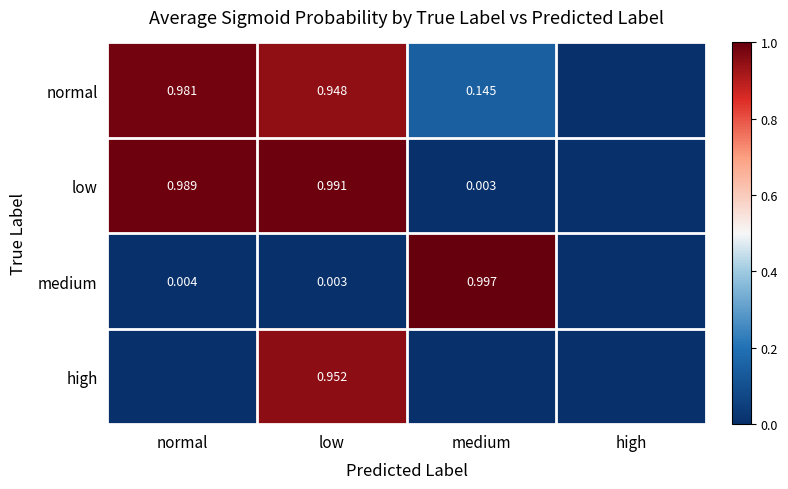

Rank the series at low from highest to lowest value.

low, high, normal, medium